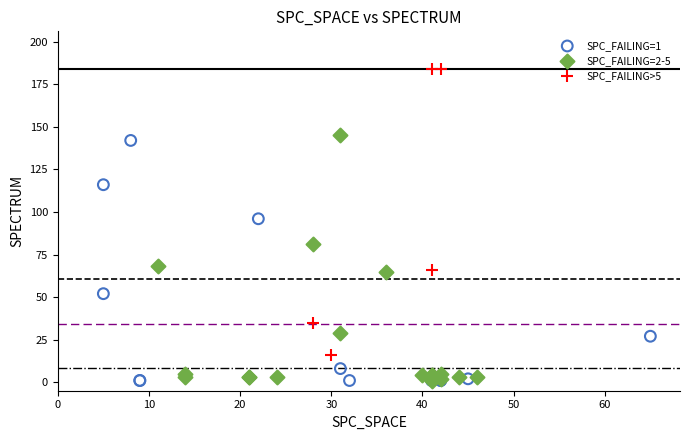

What are all the series names shown in the legend?

SPC_FAILING=1, SPC_FAILING=2-5, SPC_FAILING>5